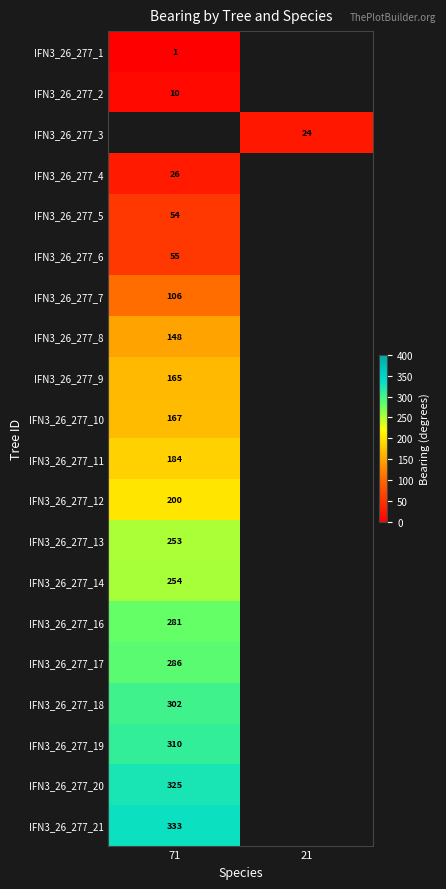

At how many categories does at least one series exceed 102?

1